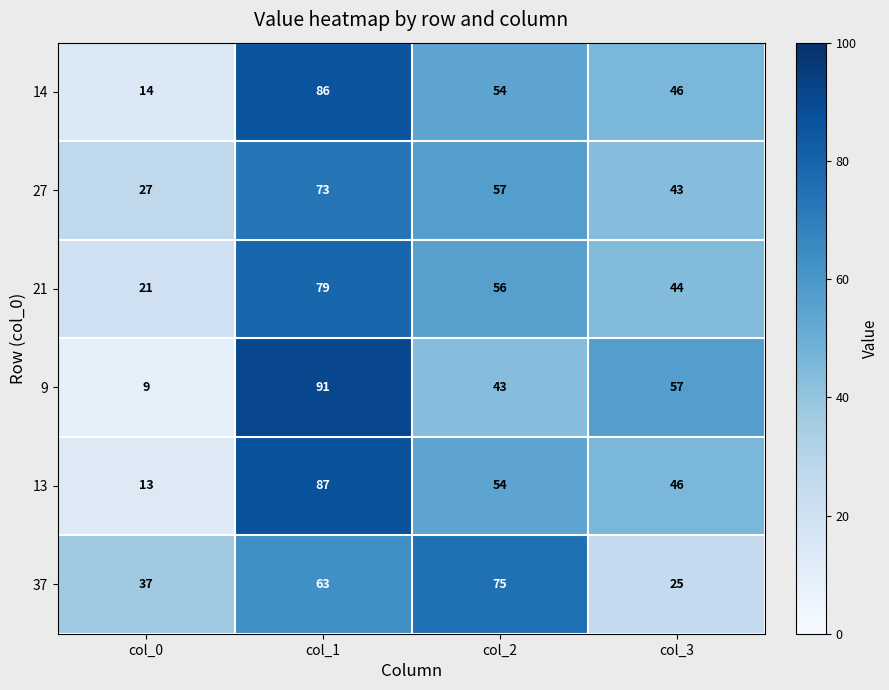

At which label does 27 reach its minimum?

col_0